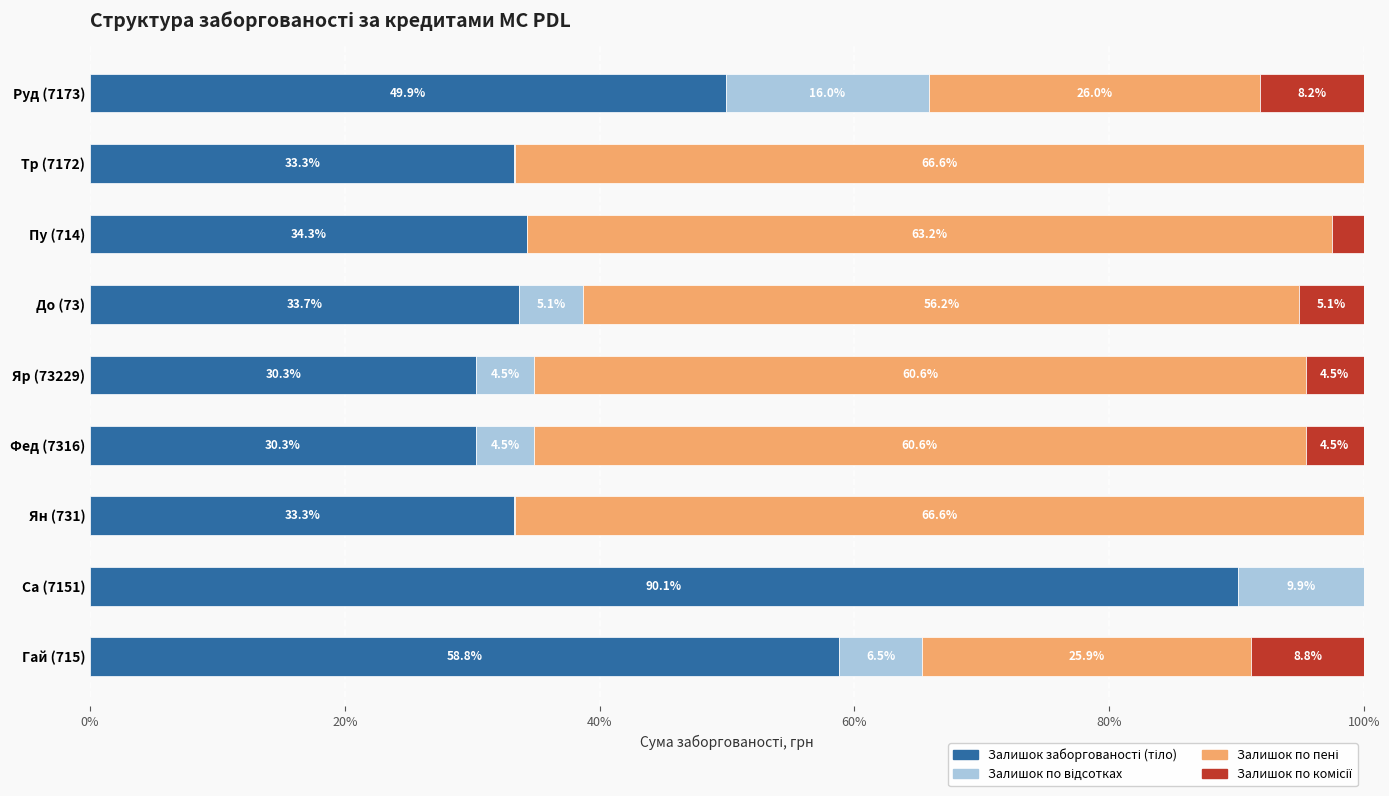

How many series are shown in this chart?

4